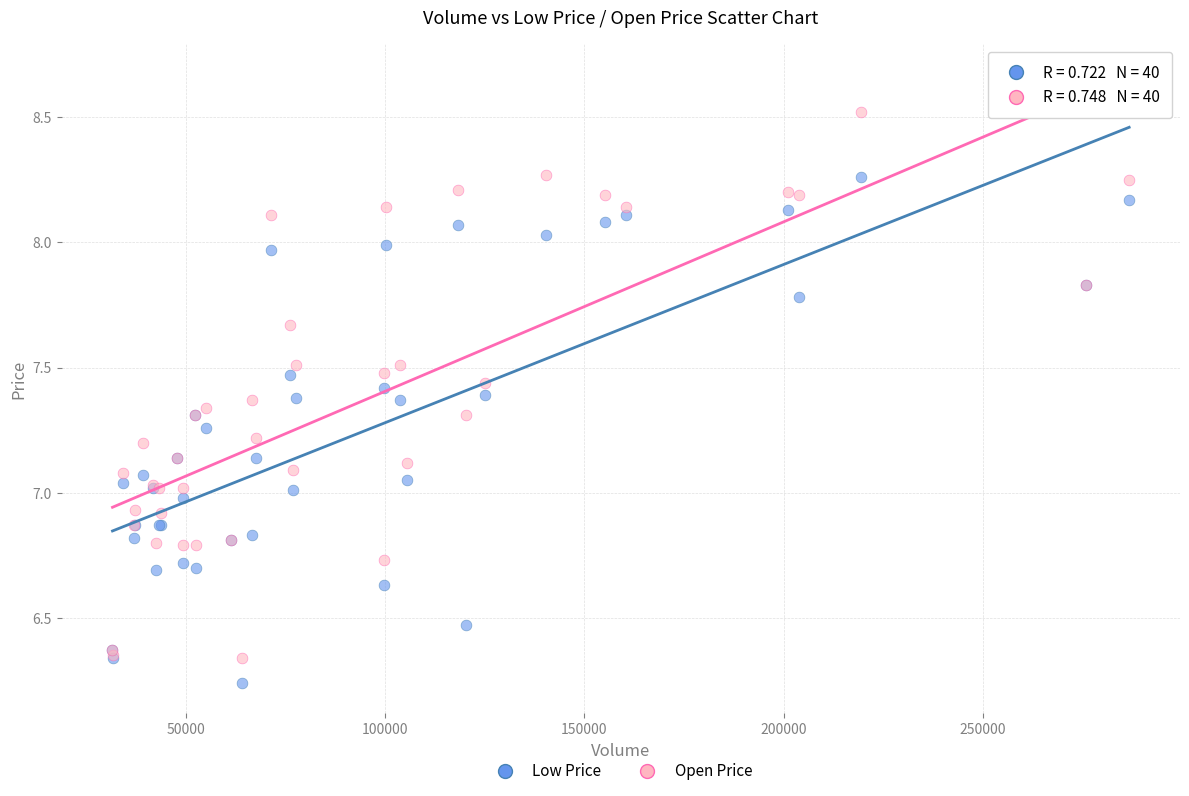

What is the X range (max minus min) for the scatter plot?

255087.0